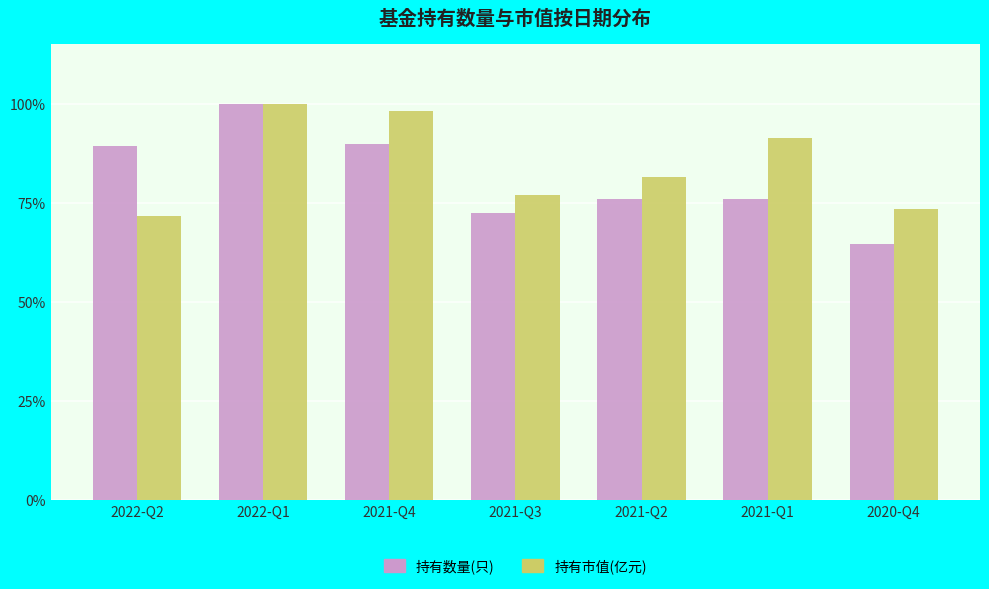

How many bars are there in each group?

2